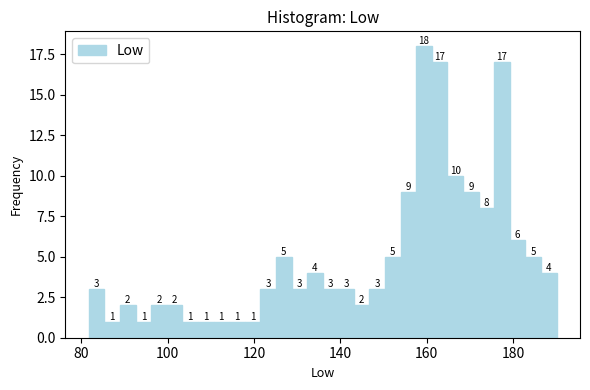

Read against the x-axis, roughly where is the centre of the tallest bar?

160